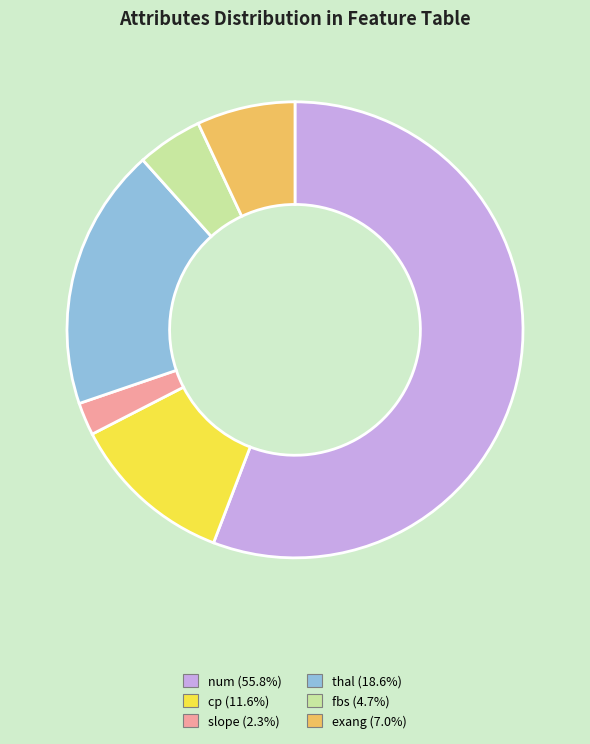

Rank the categories by value from highest to lowest.

num, thal, cp, exang, fbs, slope